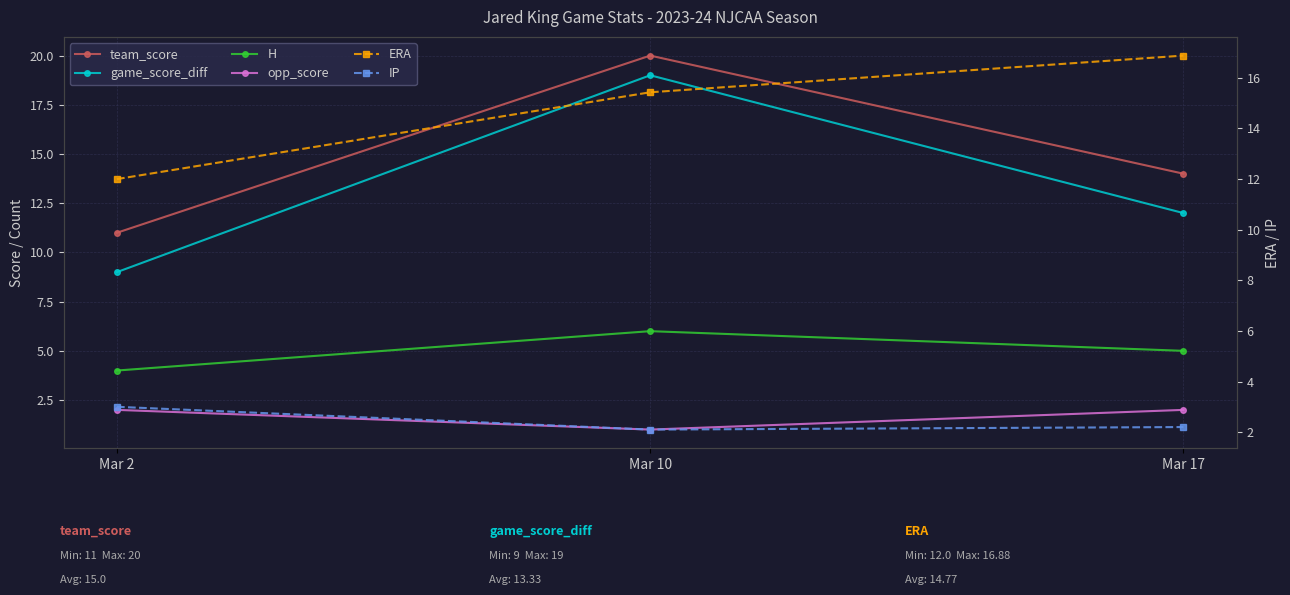

List the labels in order of opp_score value, smallest first.

Mar 10, Mar 2, Mar 17